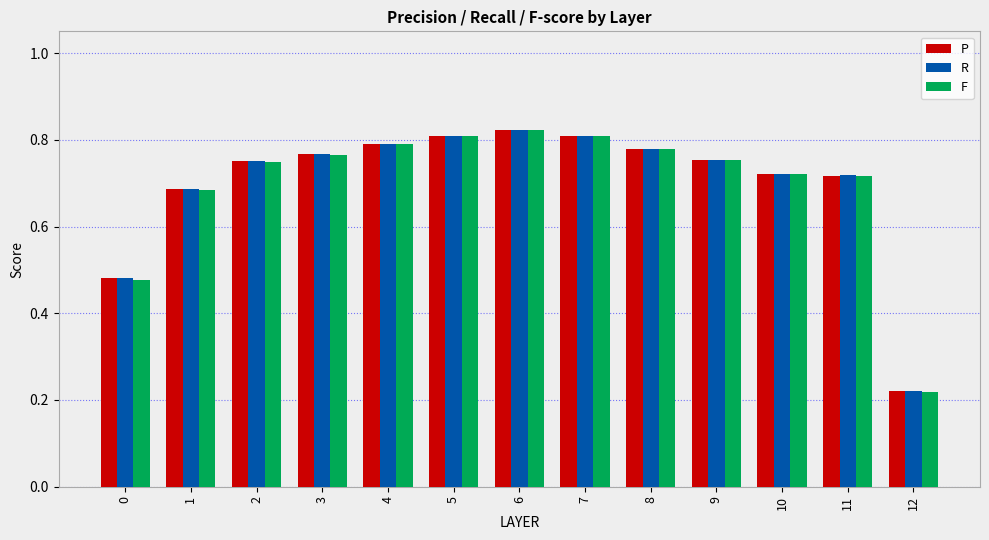

Count the number of categories in the chart.

13